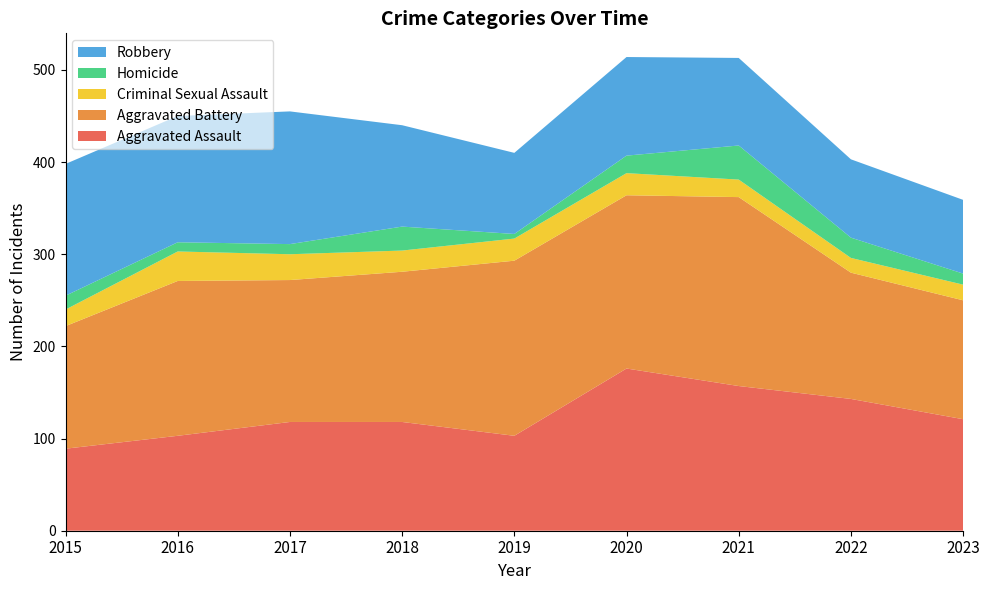

Reading left to right, list all the values displayed in this chart.

Aggravated Assault: 89	103	118	118	103	176	157	143	121
Aggravated Battery: 133	168	154	163	190	188	205	137	129
Criminal Sexual Assault: 18	32	28	23	24	24	19	16	17
Homicide: 15	10	11	26	5	19	37	22	12
Robbery: 143	137	144	110	88	107	95	85	80